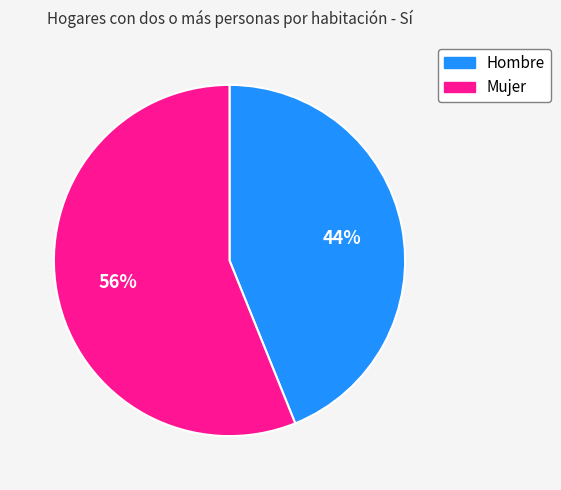

Combined, do Mujer and Hombre account for over 50%?

Yes